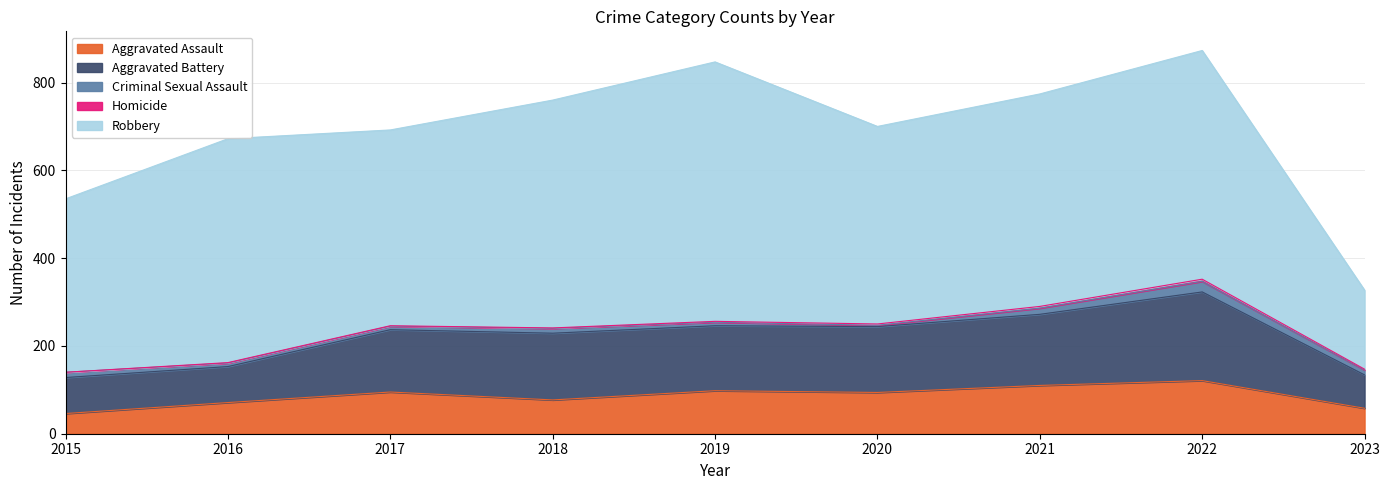

List the labels in order of Aggravated Battery value, smallest first.

2023, 2015, 2016, 2017, 2019, 2020, 2018, 2021, 2022